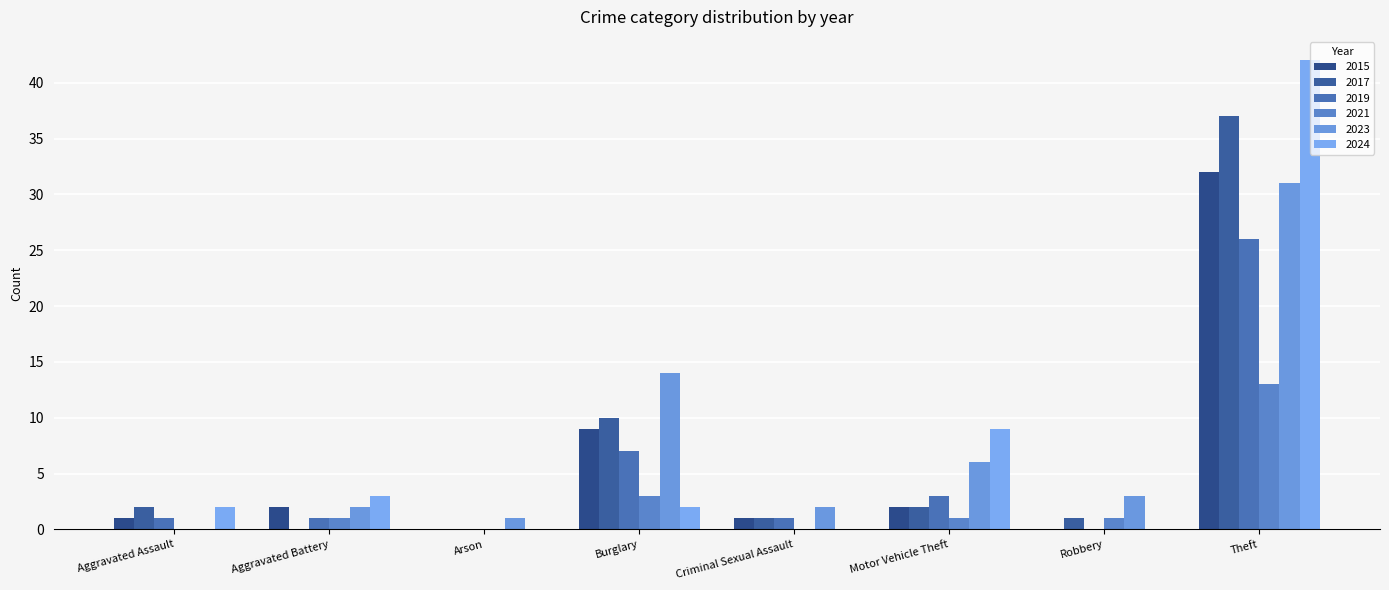

What is the total value across all series at Motor Vehicle Theft?

23